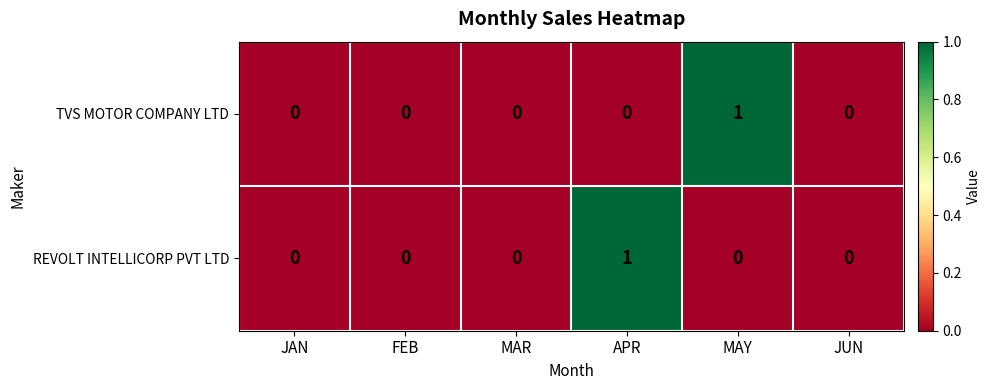

Reading left to right, list all the values displayed in this chart.

TVS MOTOR COMPANY LTD: JAN=0	FEB=0	MAR=0	APR=0	MAY=1	JUN=0
REVOLT INTELLICORP PVT LTD: JAN=0	FEB=0	MAR=0	APR=1	MAY=0	JUN=0